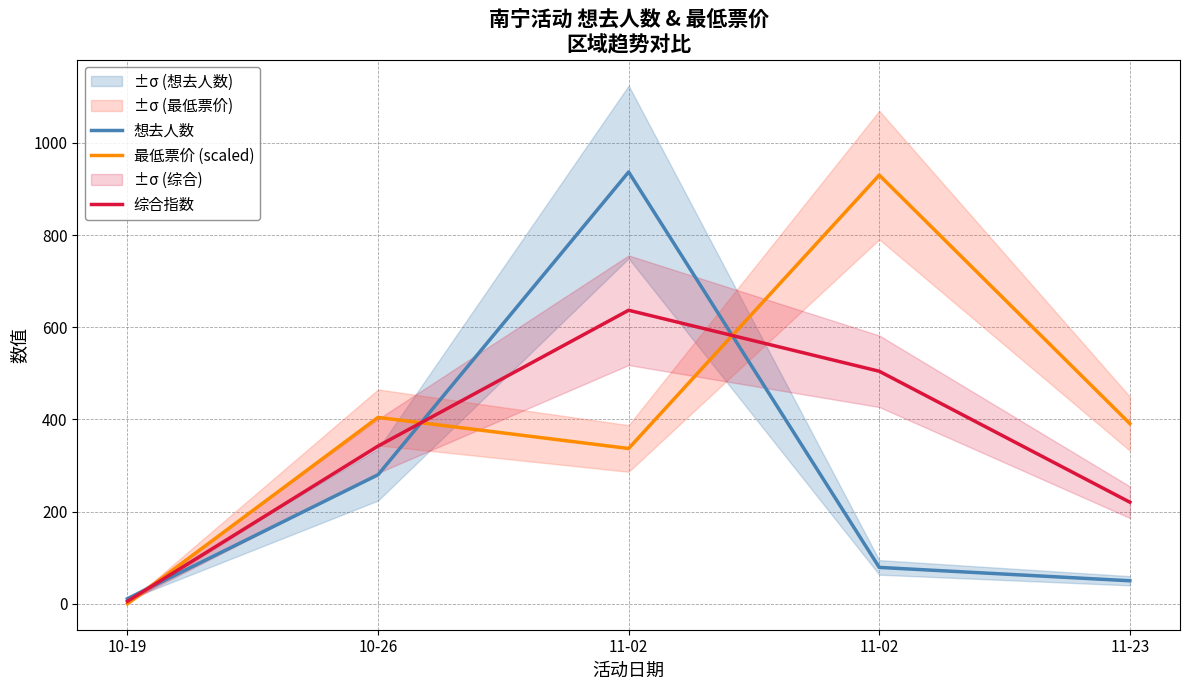

Is it true that 想去人数 equals 137.9 at 11-02?

False